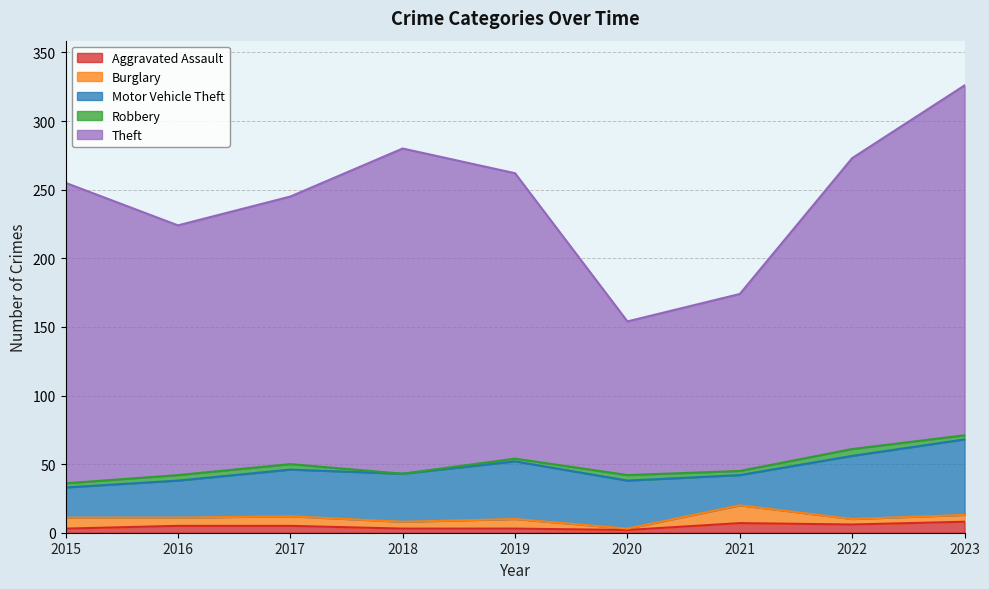

Reading left to right, what are all the values shown in this chart?

Aggravated Assault: 3	5	5	3	3	2	7	6	8
Burglary: 8	6	7	5	7	1	13	4	5
Motor Vehicle Theft: 22	27	34	35	42	35	22	46	55
Robbery: 3	4	4	0	2	4	3	5	3
Theft: 219	182	195	237	208	112	129	212	255